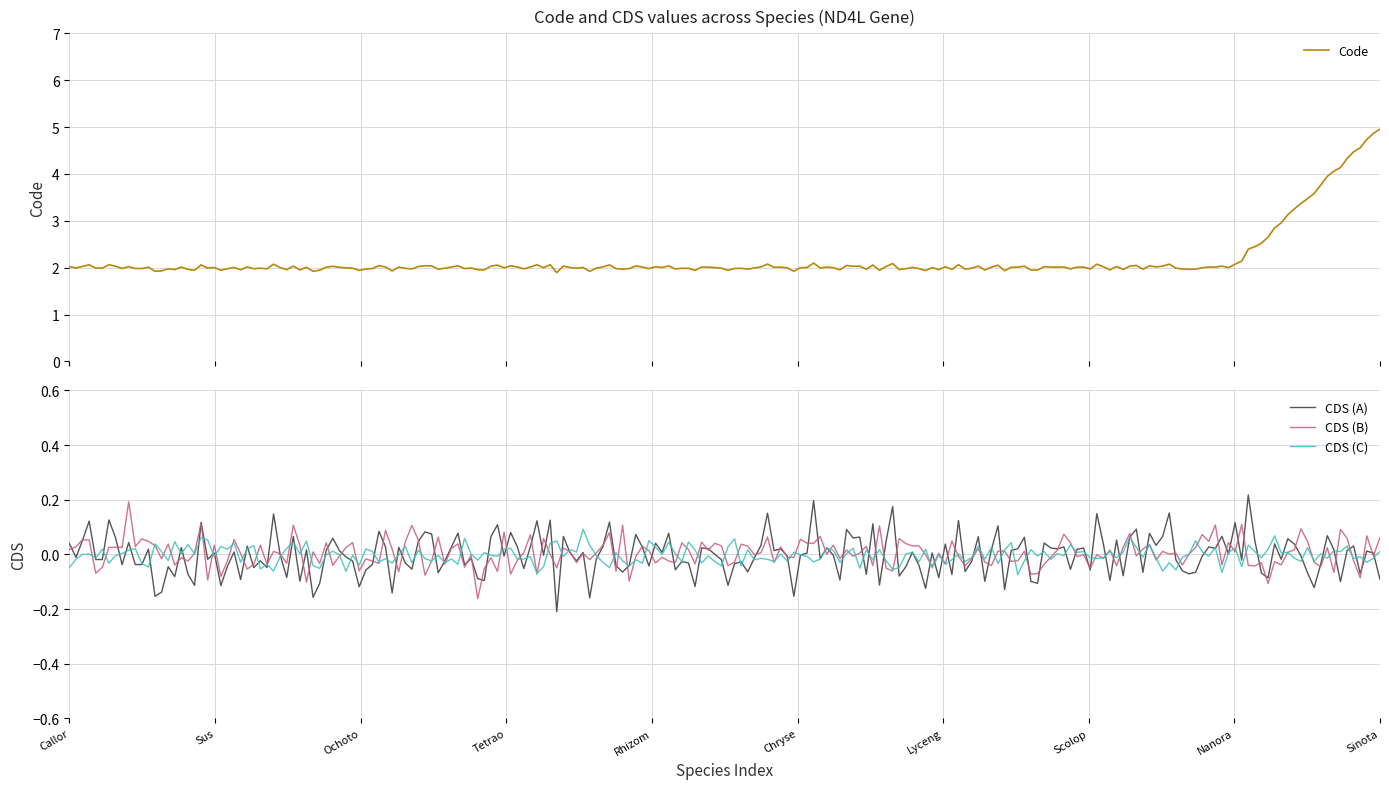

True or false: CDS and Code intersect in this chart.

False